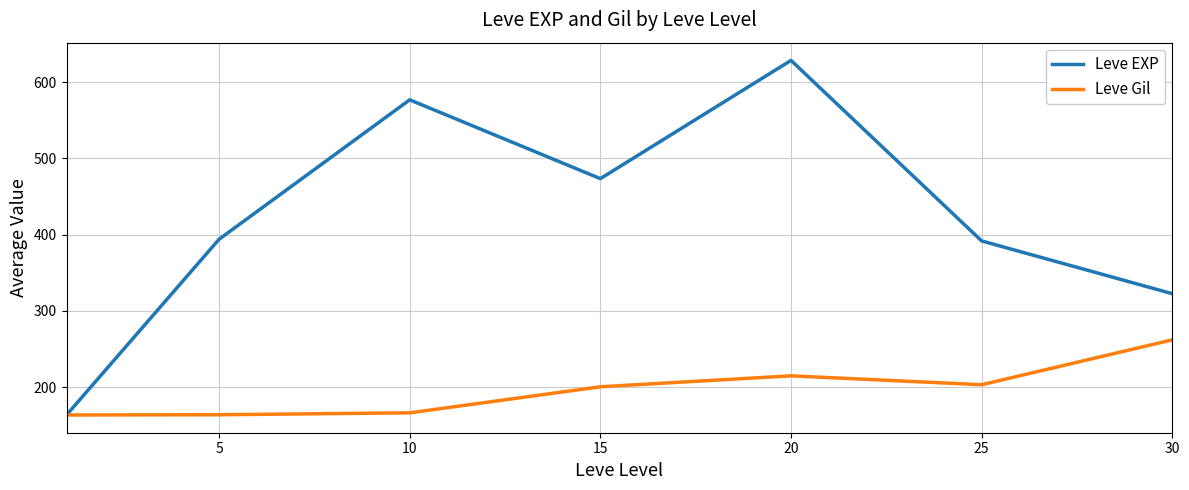

Which series has the widest spread of values?

Leve EXP